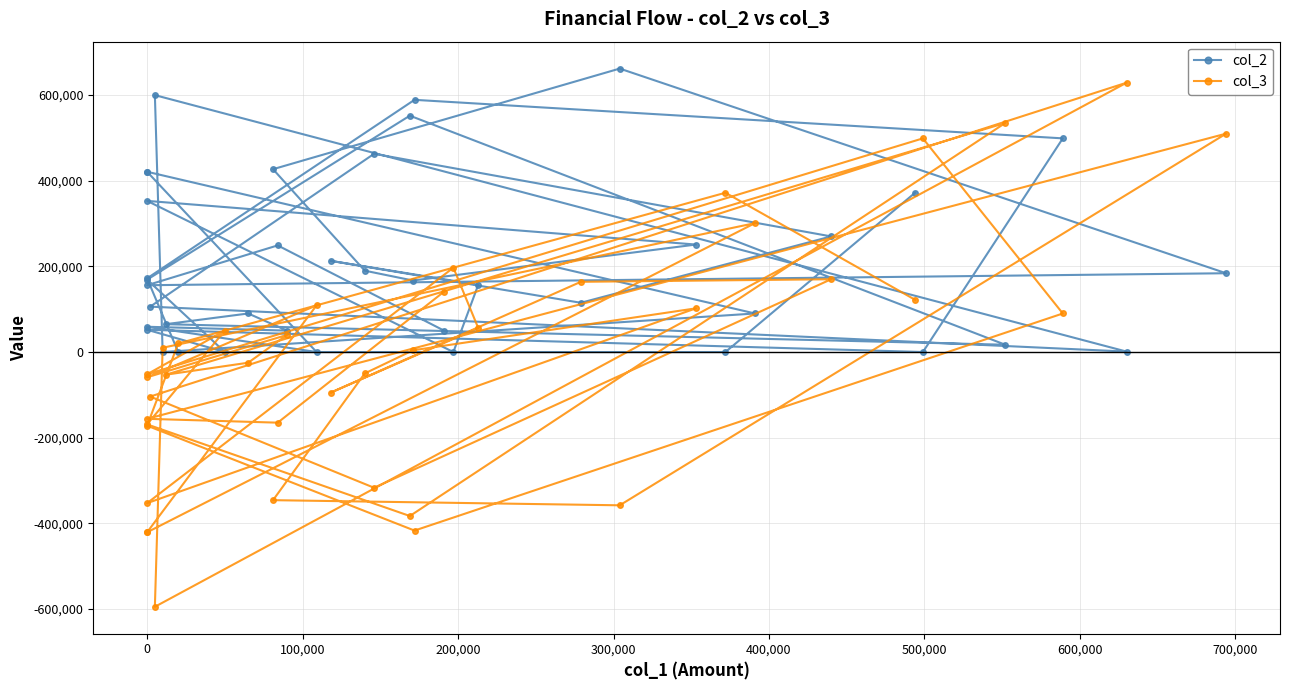

Reading right to left, extract all data points from this chart.

col_2: 50000	249000	156000	184000	662000	427000	190000	167000	251000	353000	0	157000	213000	115000	270000	463000	106000	1000	600000	0	90000	421000	421000	0	59000	50000	90000	65000	17000	552000	169000	0	52000	0	499000	589000	172000	0	0	372000
col_3: 141000	-165000	-156000	510000	-358000	-346000	-50000	4000	102000	-353000	197000	56000	-95000	164000	170000	-317000	-104000	629000	-595000	10000	301000	-421000	-421000	109000	-59000	40000	-25000	-53000	535000	-383000	-169000	50000	-52000	499000	90000	-417000	-172000	20000	372000	122000